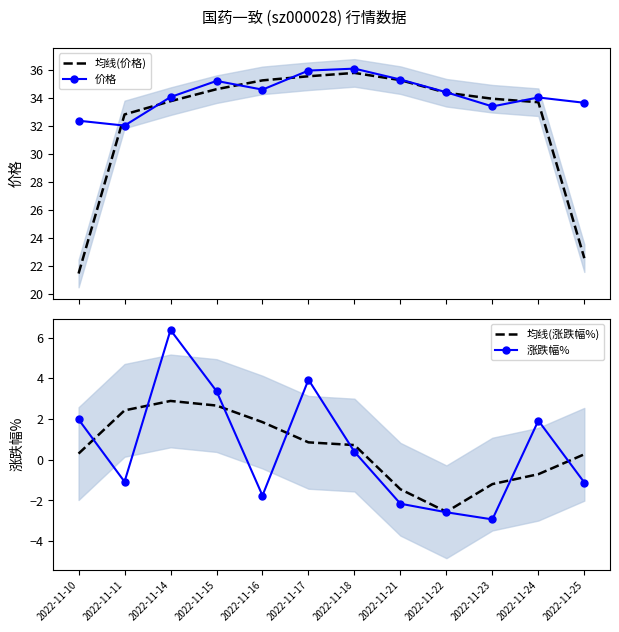

How many data points in 均线(涨跌幅%) are above 0?

8